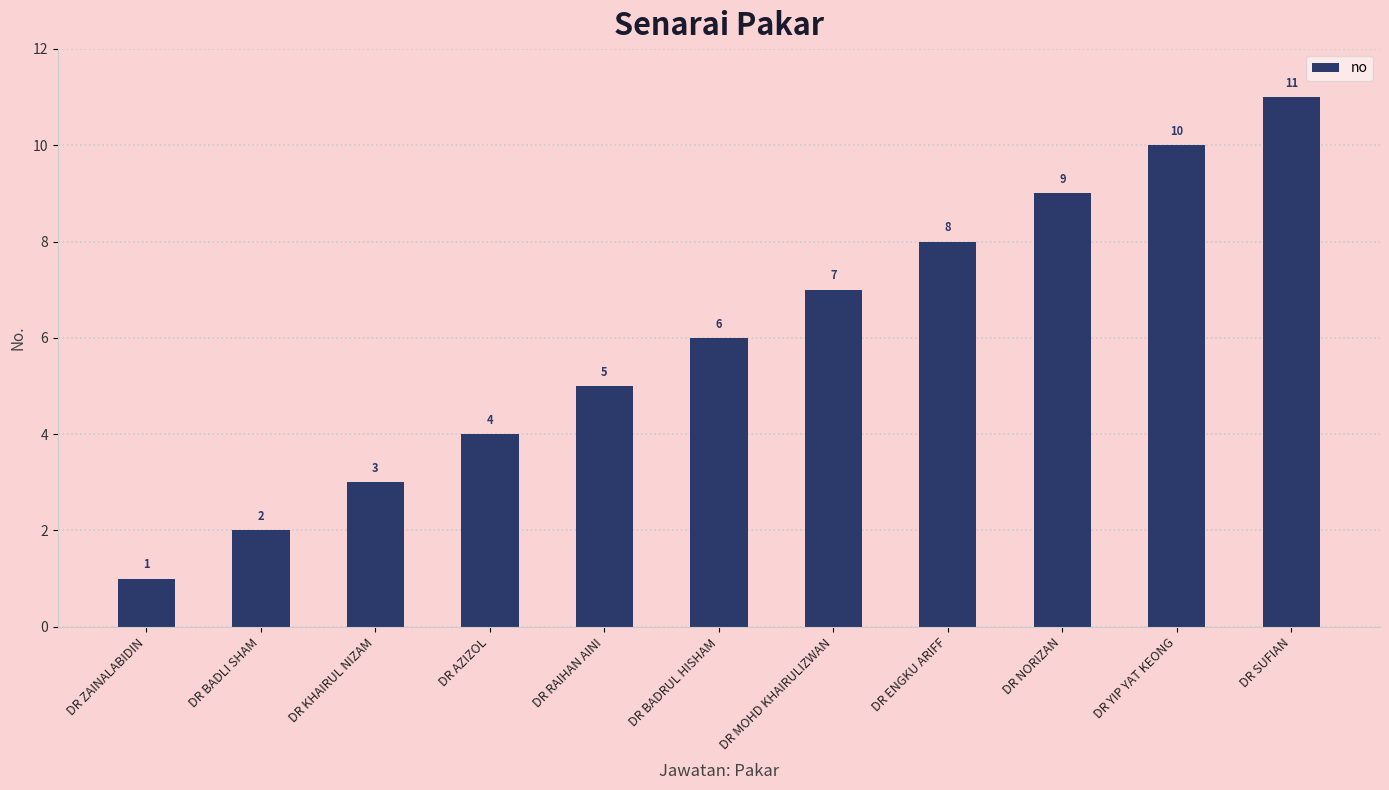

What is the average value?

6